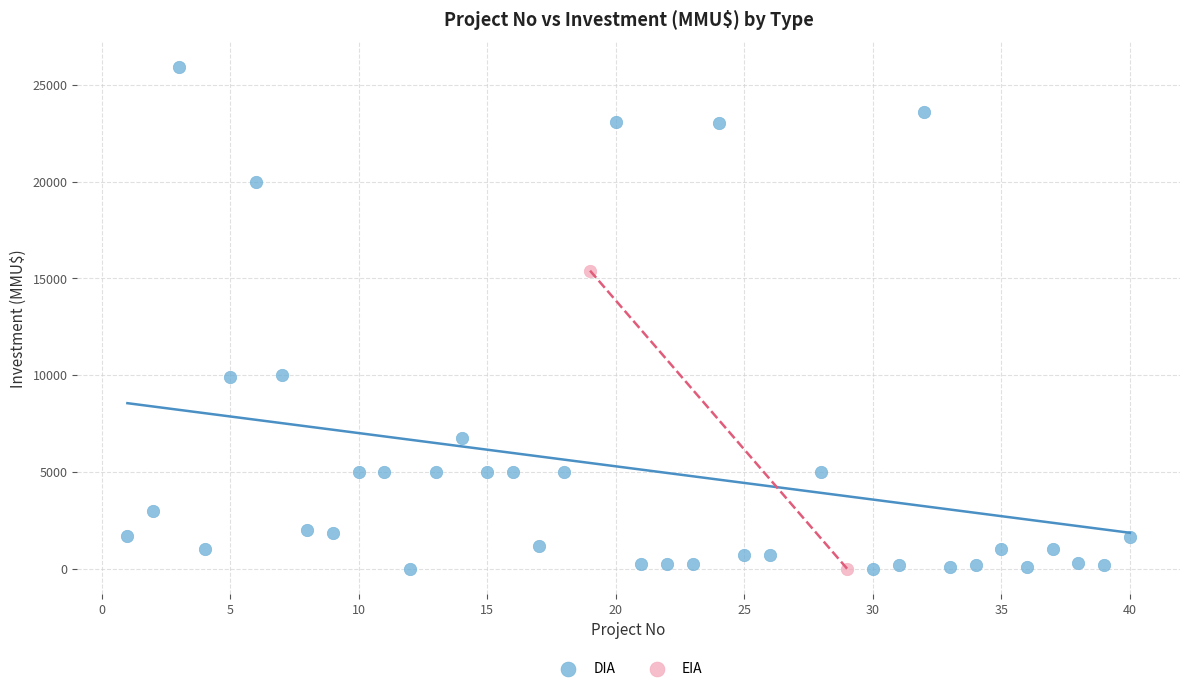

What are all the series names shown in the legend?

DIA, EIA